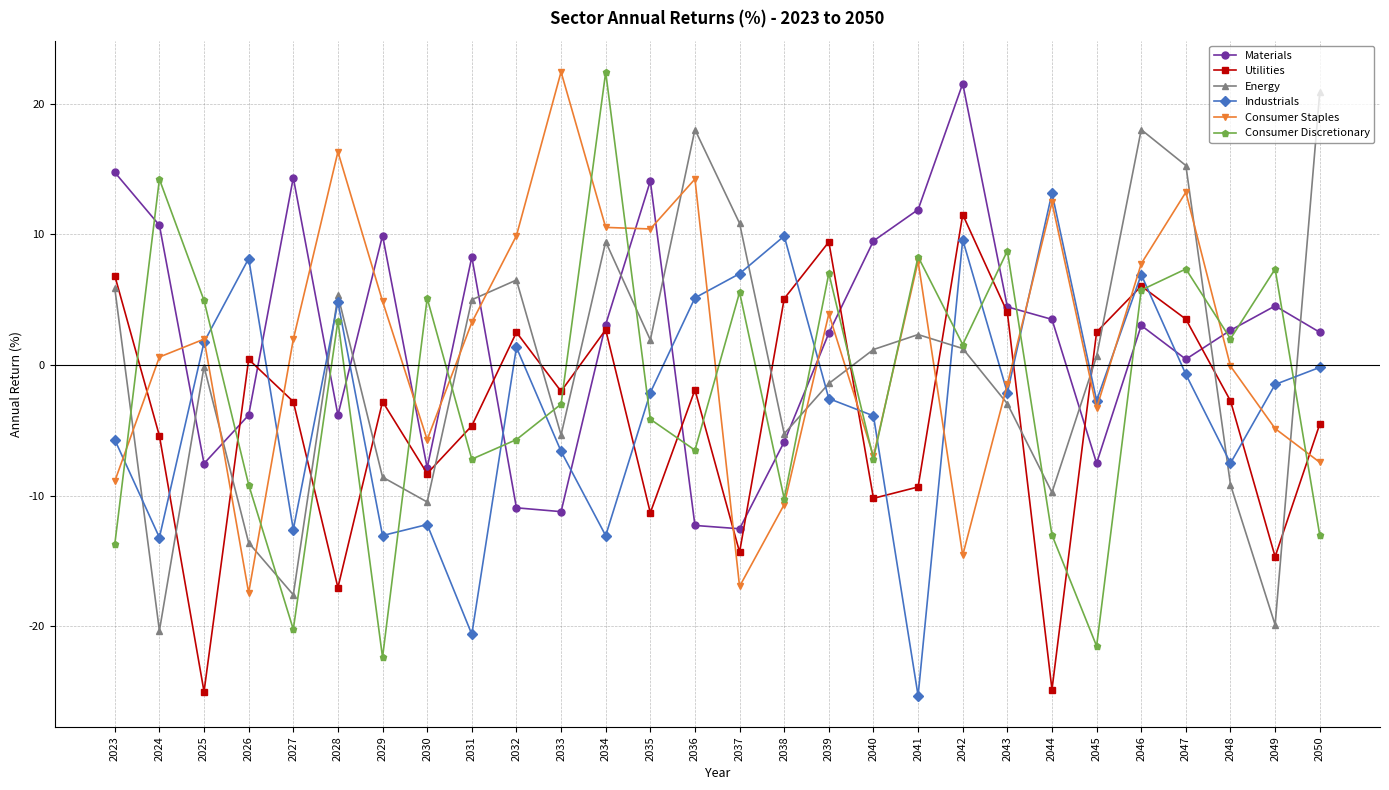

Which series changed the most between 2040 and 2043?

Consumer Discretionary